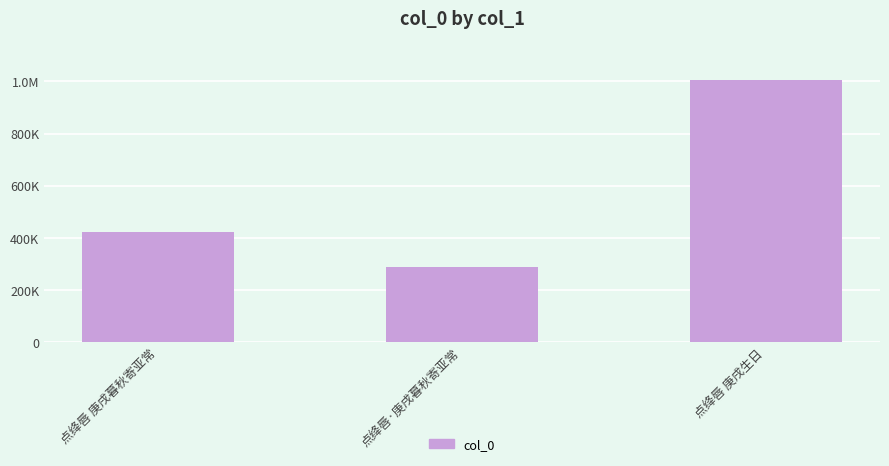

Are the bars horizontal?

No